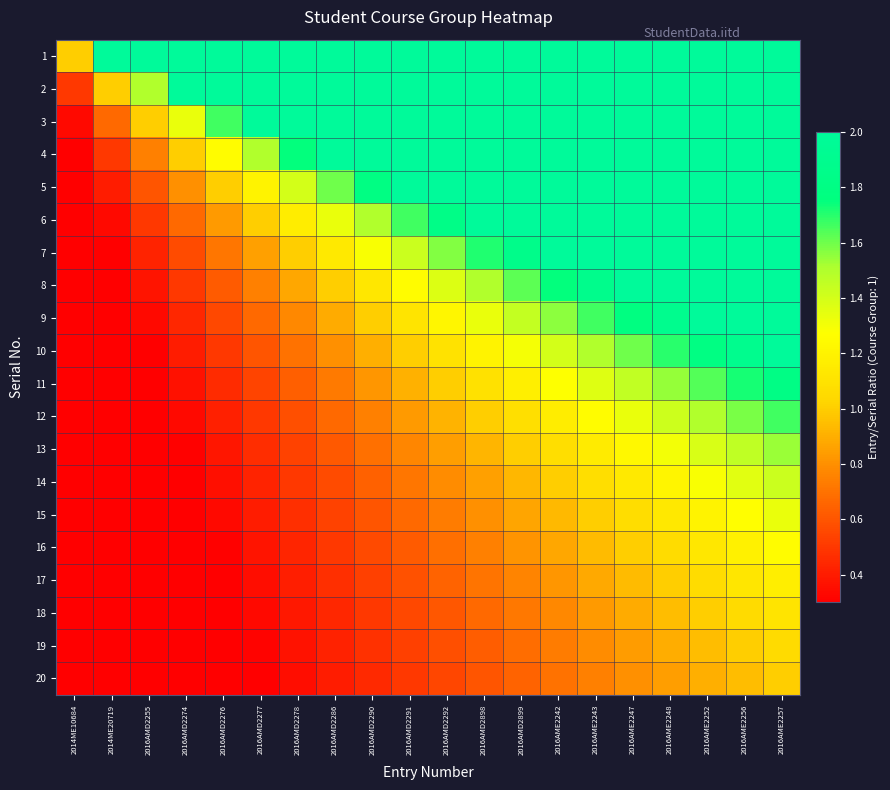

What is the spread (max minus min) of values at 2016AME2256?

18.1